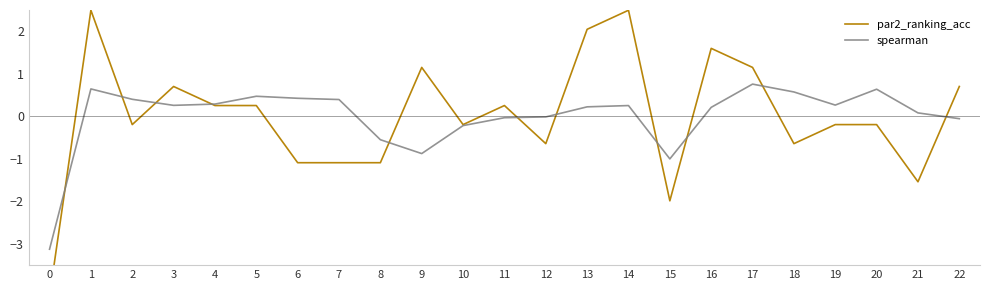

How many lines are shown in the chart?

2